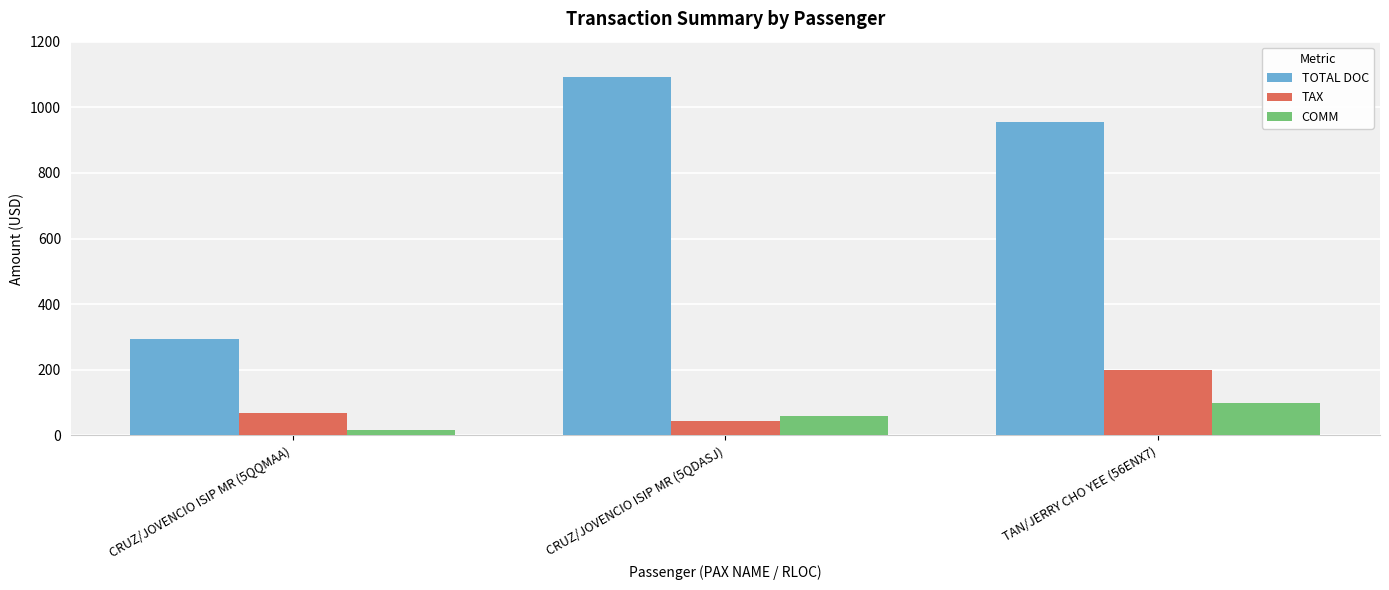

Which series has the widest spread of values?

TOTAL DOC